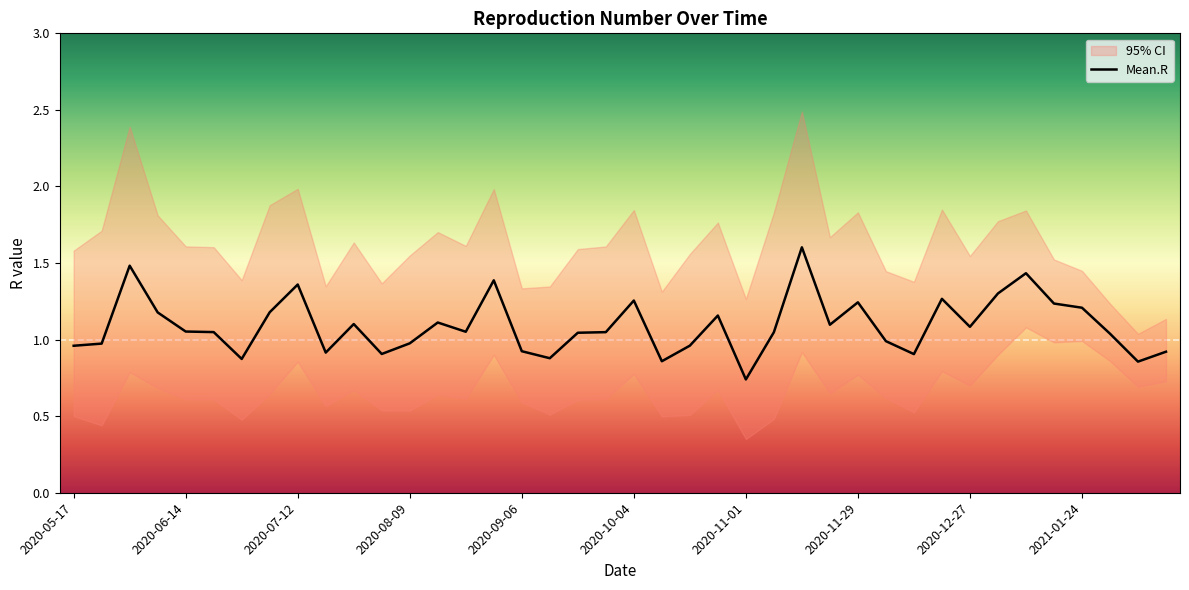

What is the sum of the Quantile.0.975.R values at 2021-01-03 and 2020-11-15?

4.3